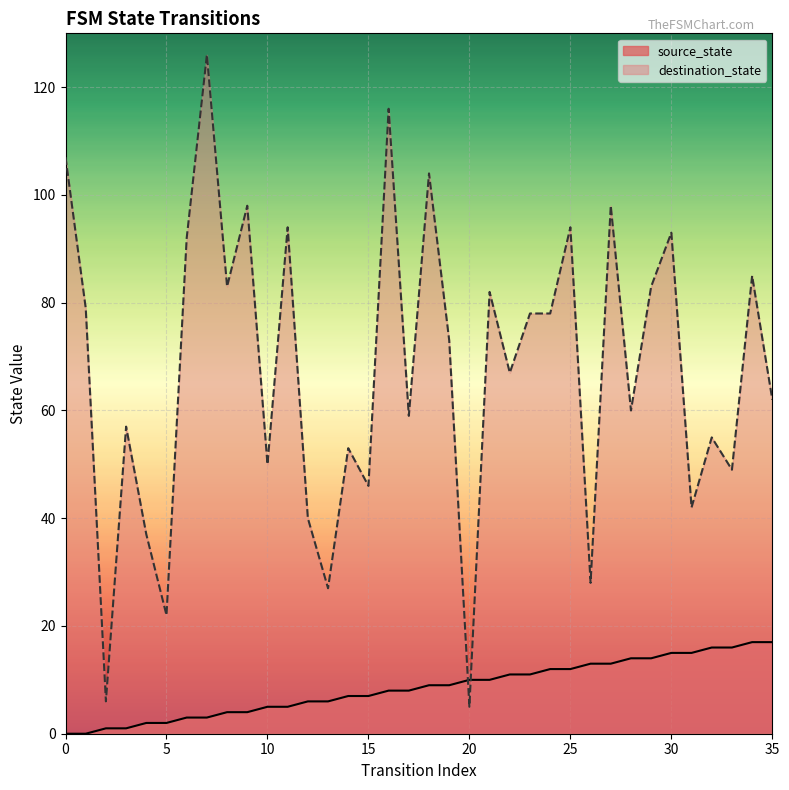

How many interior local peaks does the destination_state series have?

13